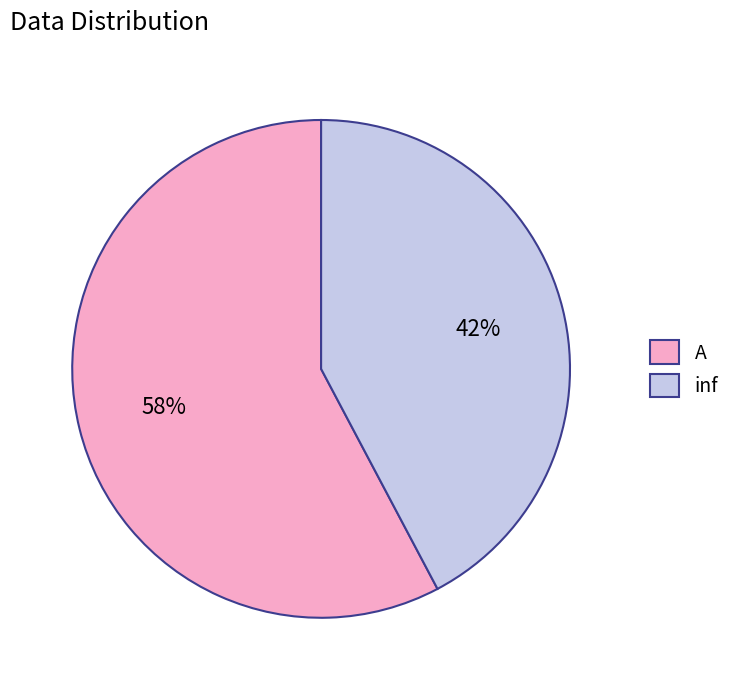

Do inf and A together represent more than half of the pie?

Yes